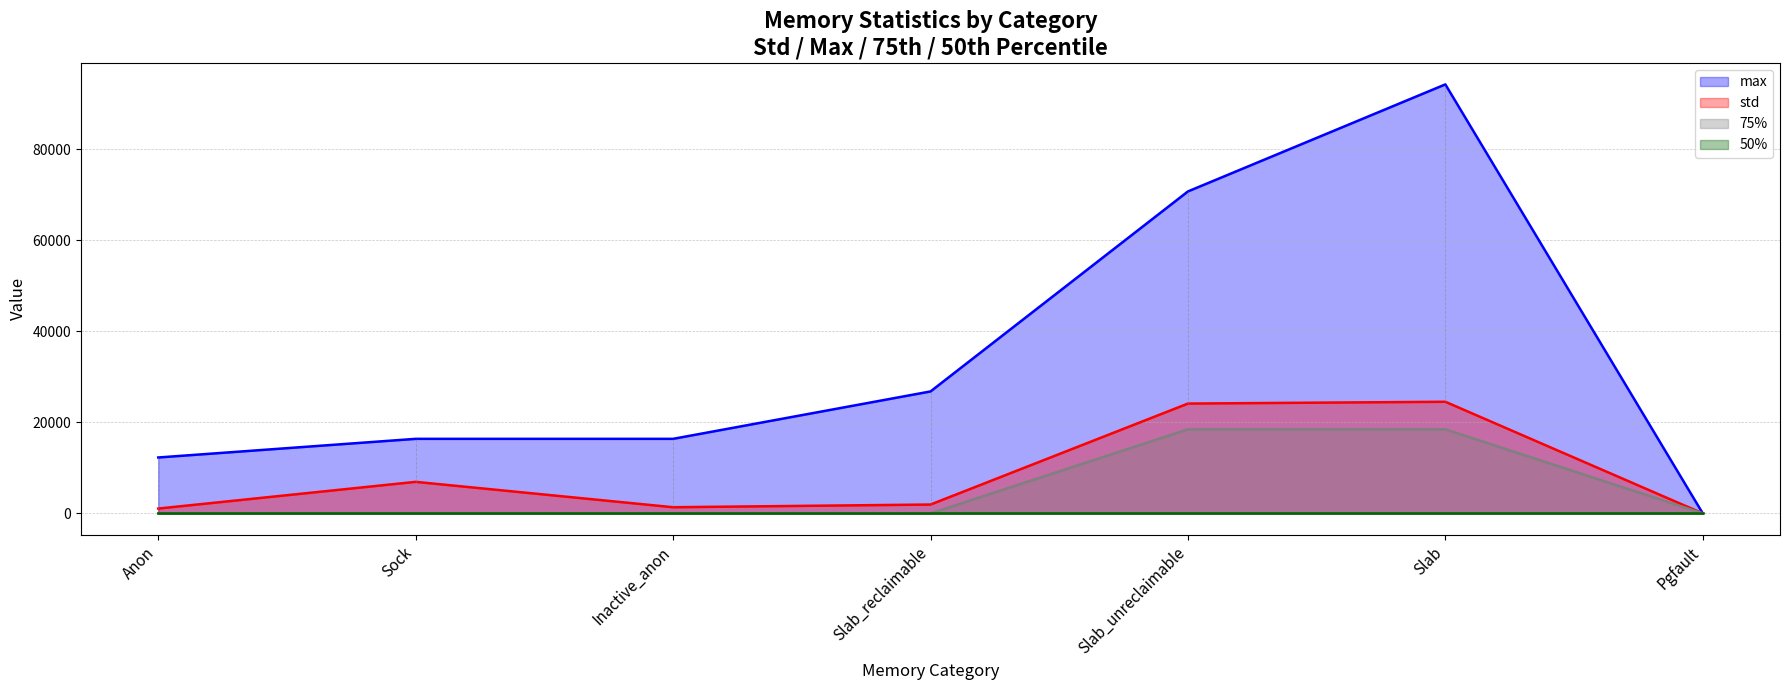

What is the greatest value displayed?

94272.0